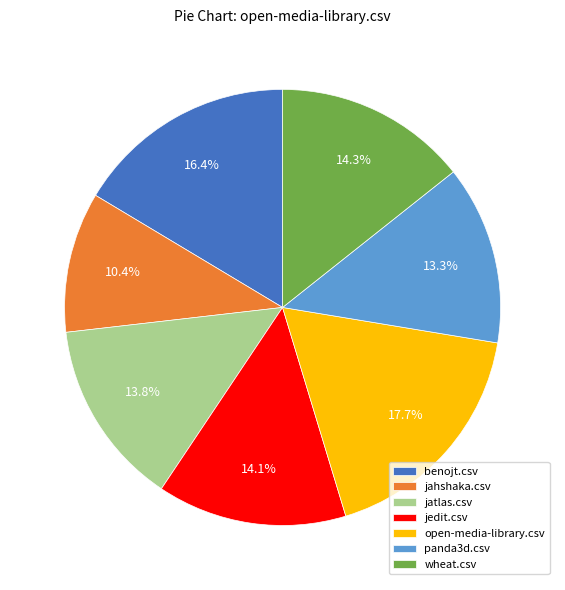

How many slices are in this pie chart?

7